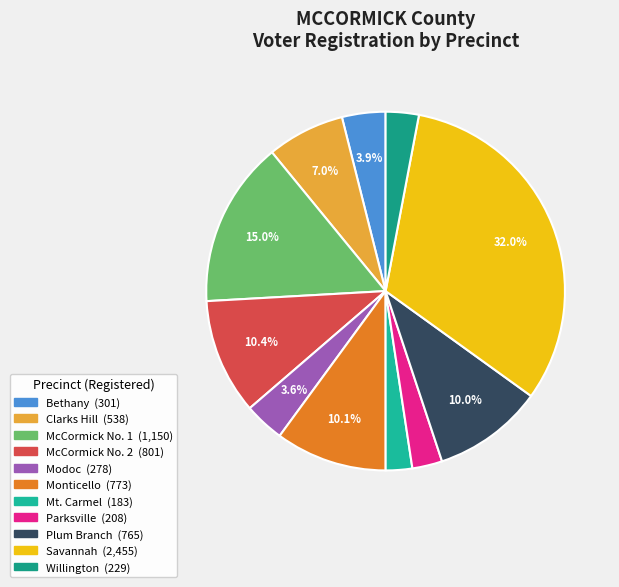

Does Monticello account for over 50% of the chart?

No